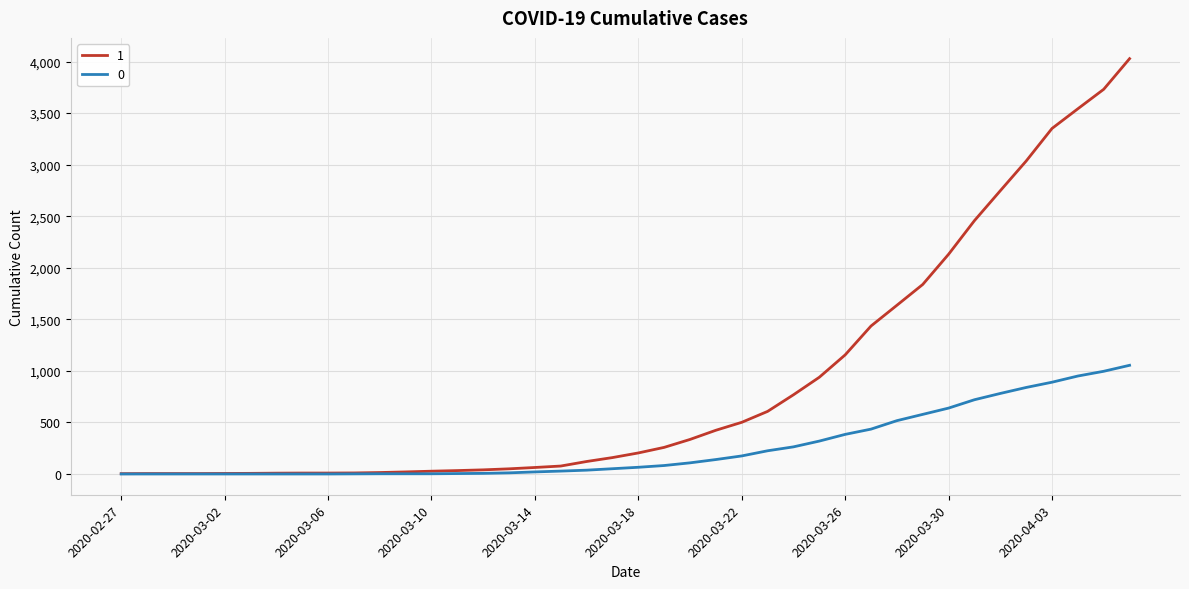

Rank the series by their maximum value, from highest to lowest.

1, 0